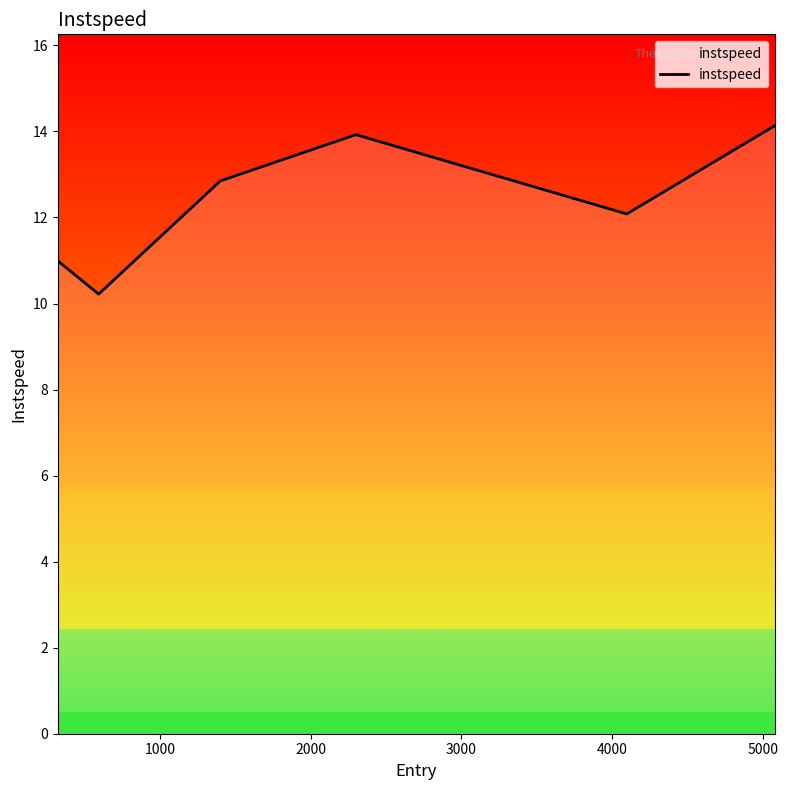

Count the number of values greater than 12.

4